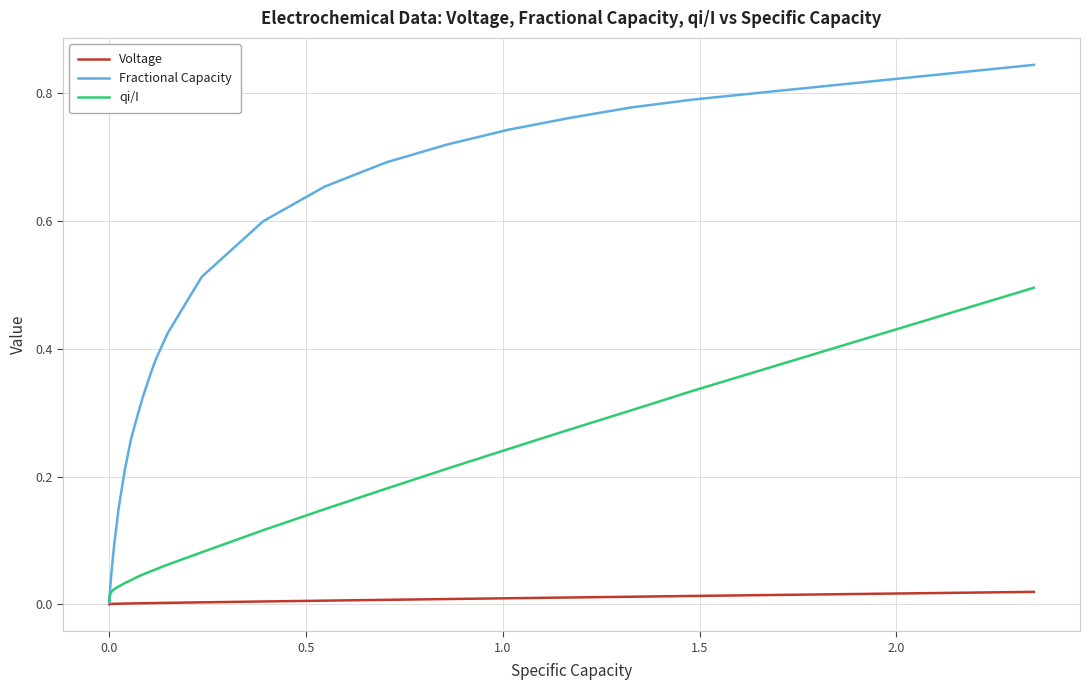

Which series has the largest range (max minus min)?

Fractional Capacity